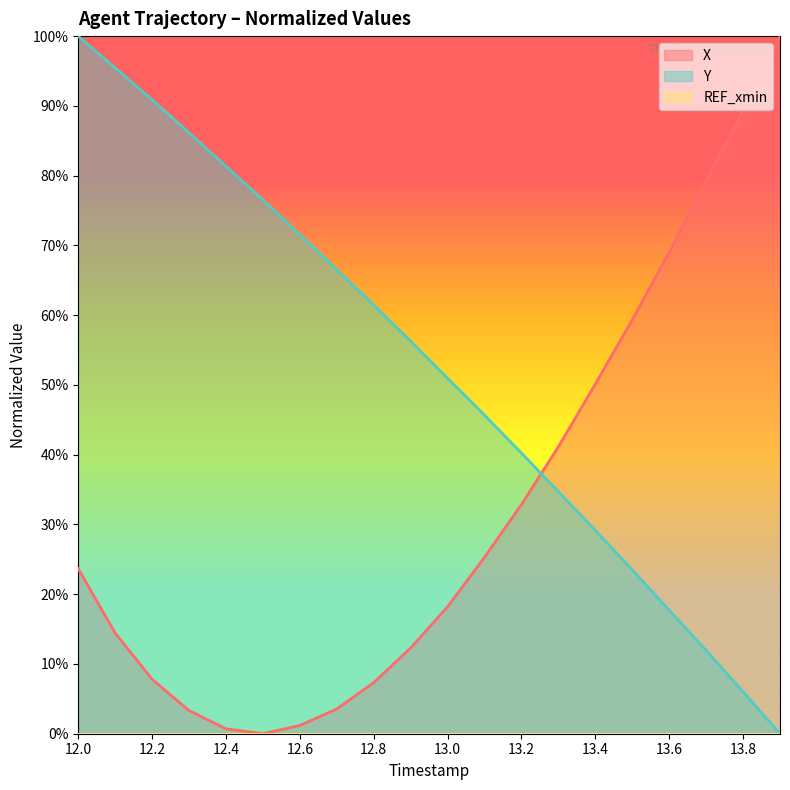

Which series has the largest range (max minus min)?

X